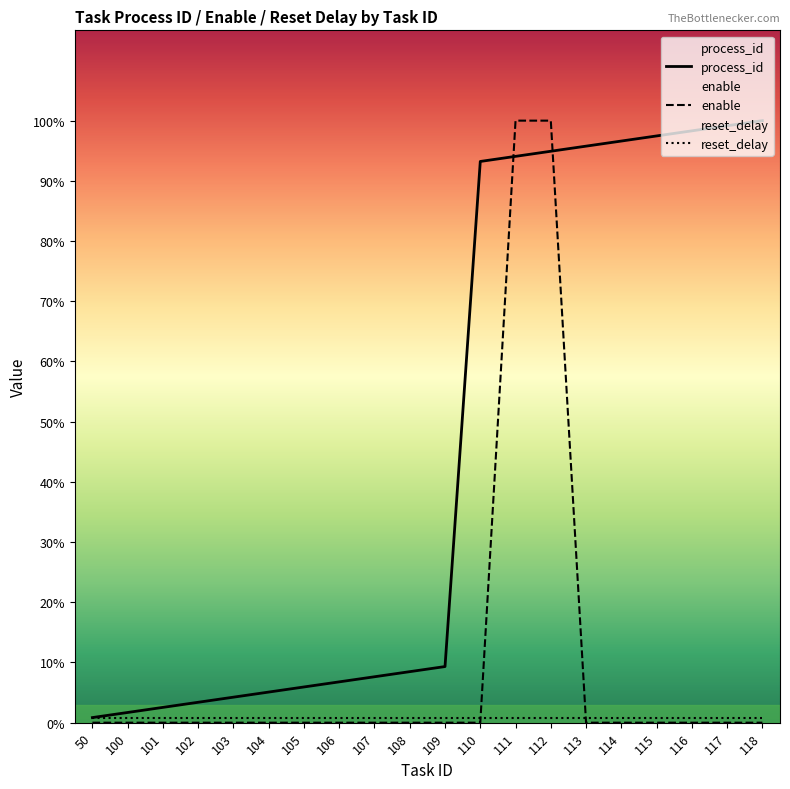

At which category is the sum across all series the highest?

112